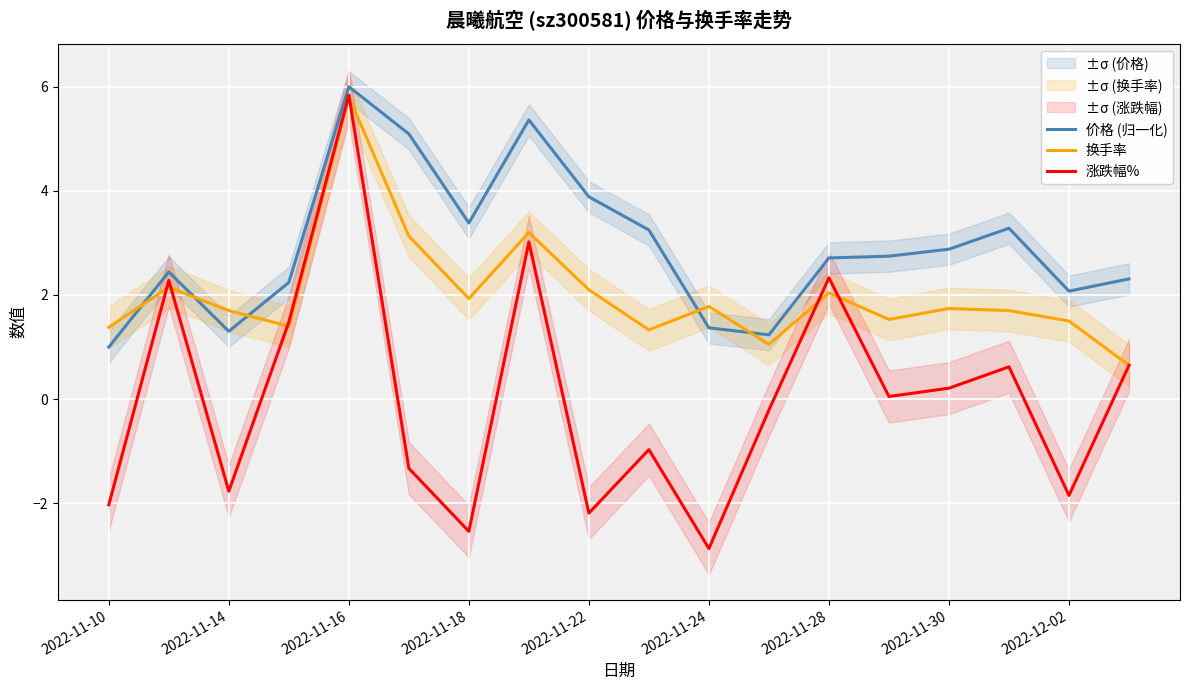

At which label is 涨跌幅% closest to 1?

17